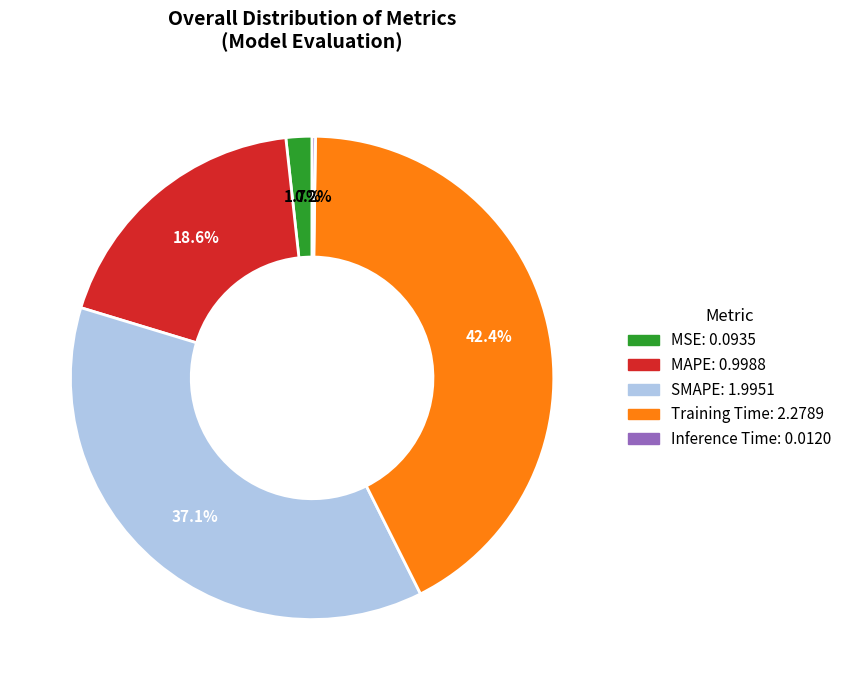

Between Training Time and MSE, which is larger?

Training Time